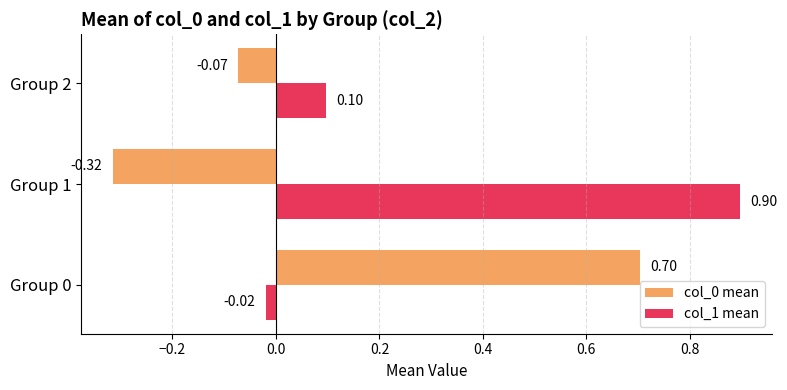

Which series has the largest total across all categories?

col_1 mean